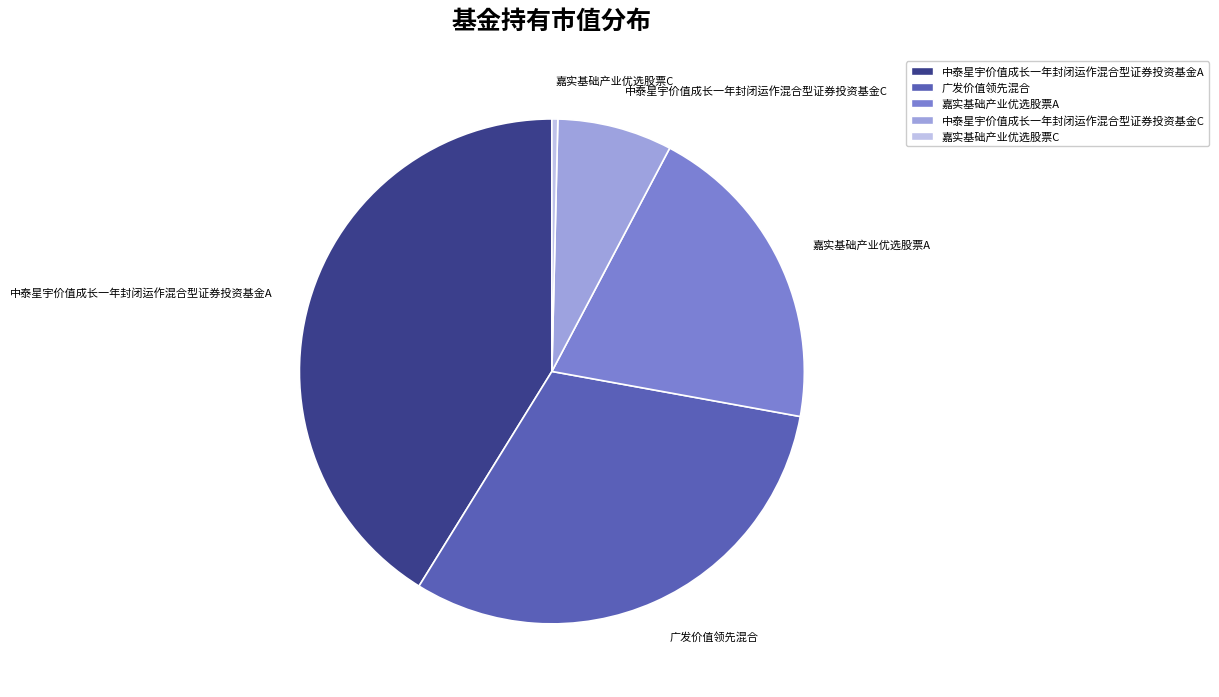

Does 中泰星宇价值成长一年封闭运作混合型证券投资基金C account for over 50% of the chart?

No